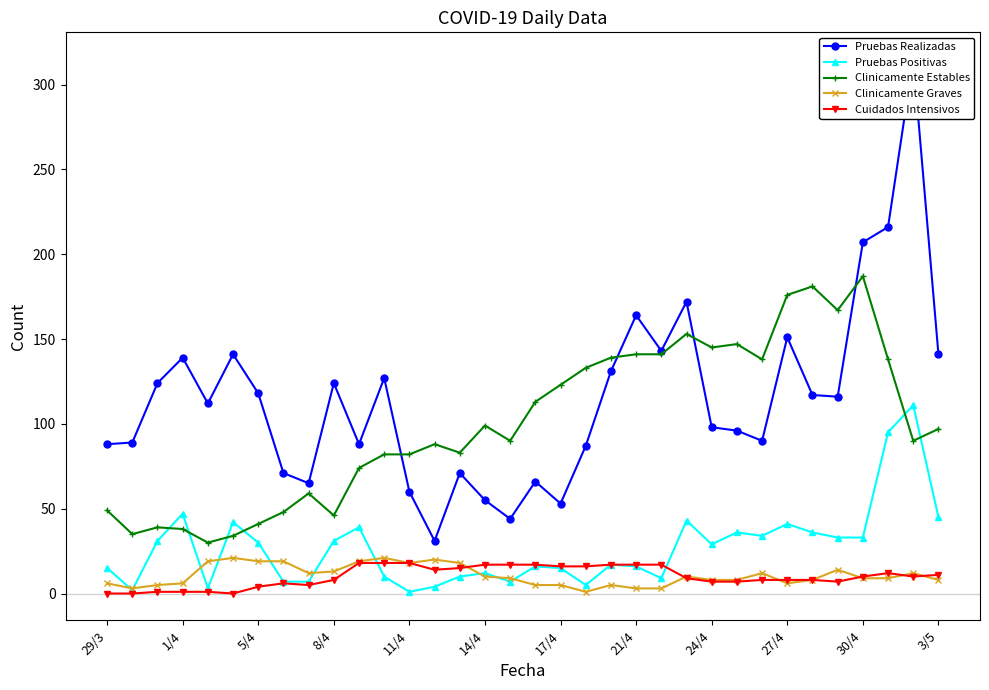

Does the chart have visible grid lines?

No